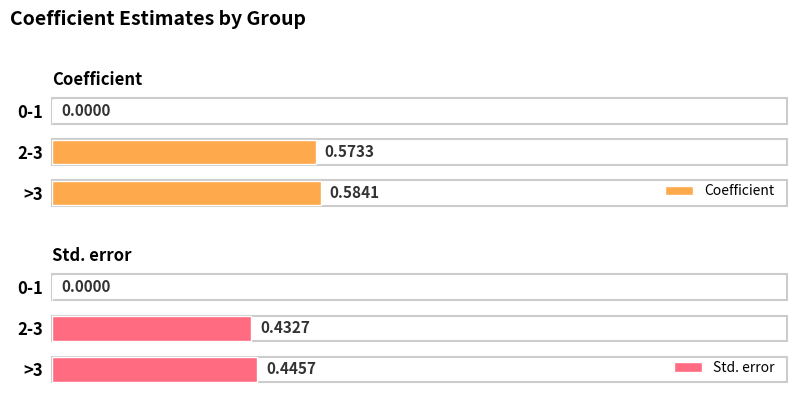

Reading left to right, list all the values displayed in this chart.

Coefficient: 0.0	0.6	0.6
Std. error: 0.0	0.4	0.4